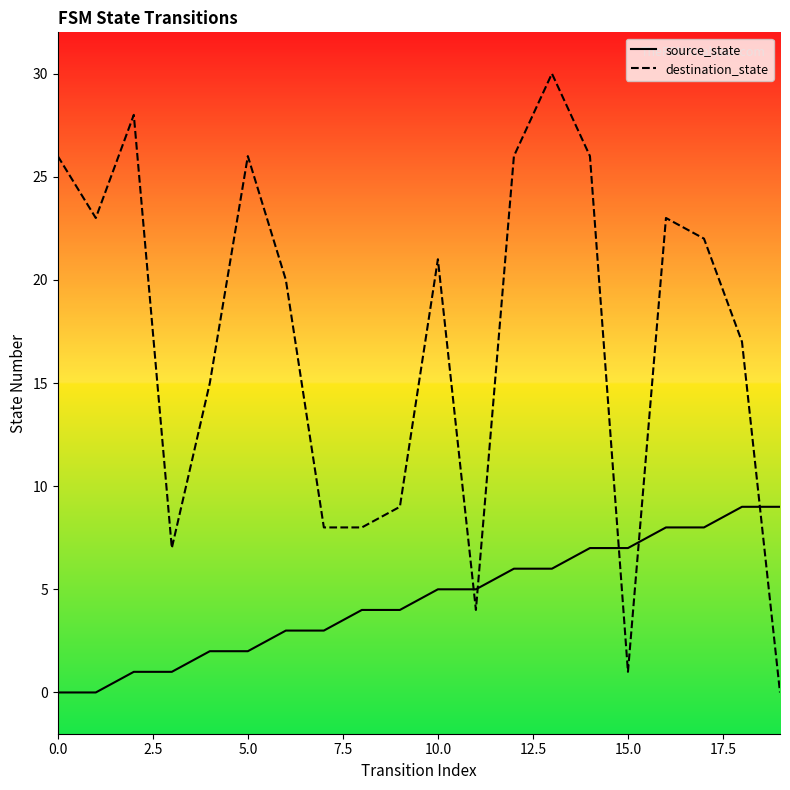

After their last crossing, which series has the higher values: source_state or destination_state?

source_state